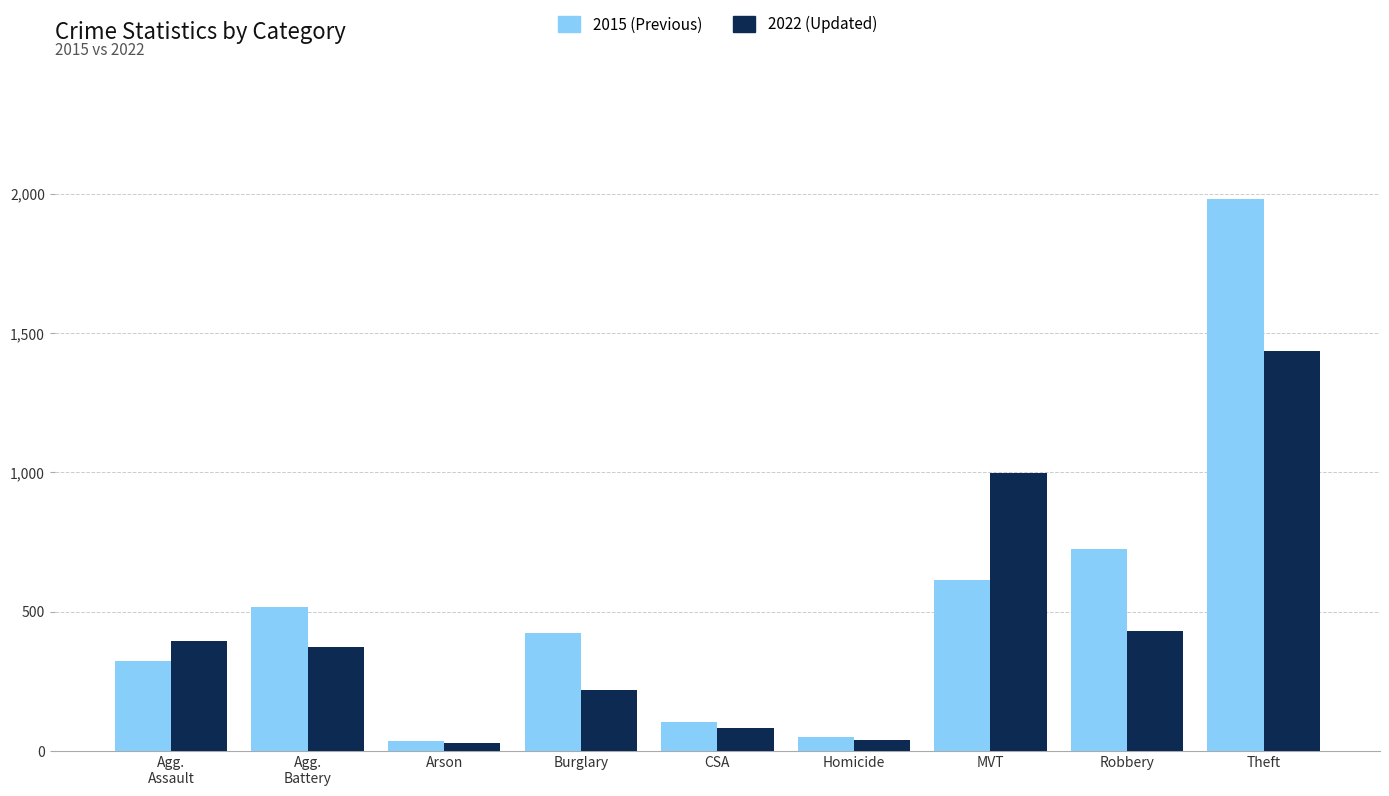

How many bars are there in total?

18